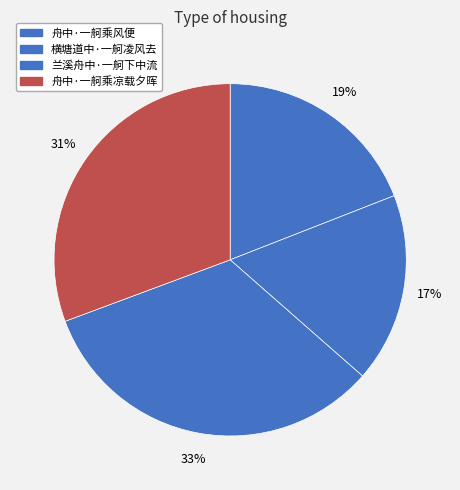

True or false: 兰溪舟中·一舸下中流 accounts for 33% of the total.

True